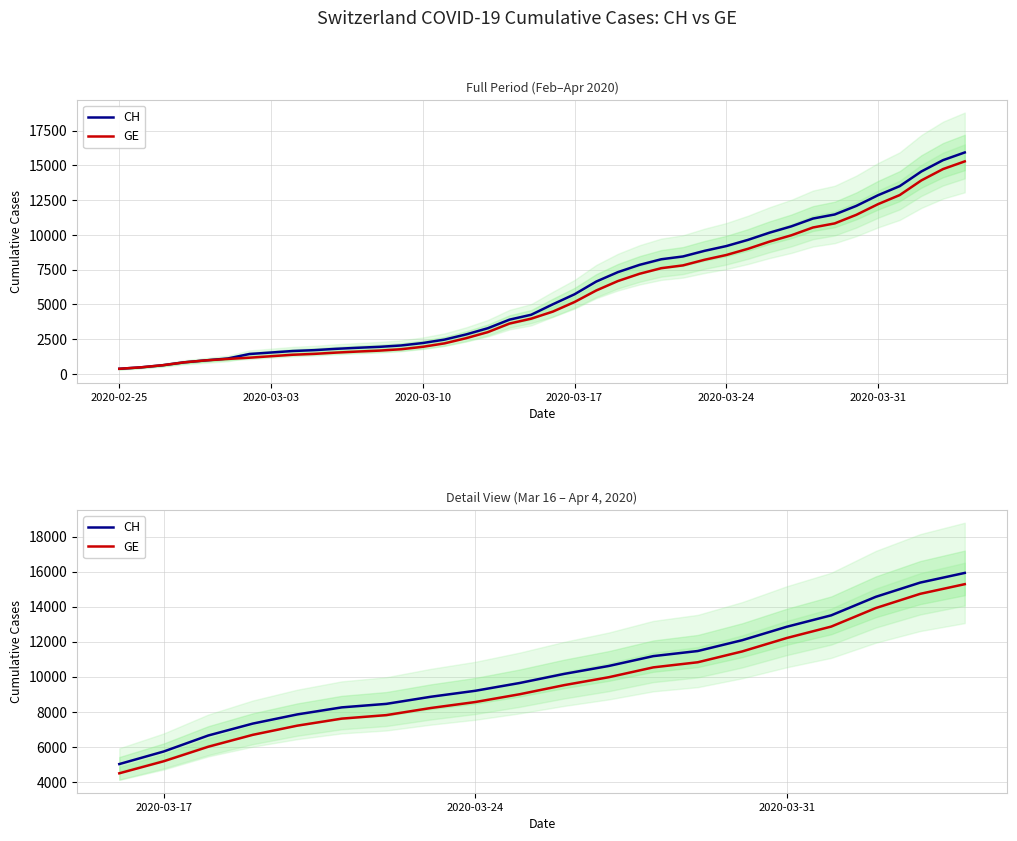

List the series in order of their overall mean, highest first.

CH, GE